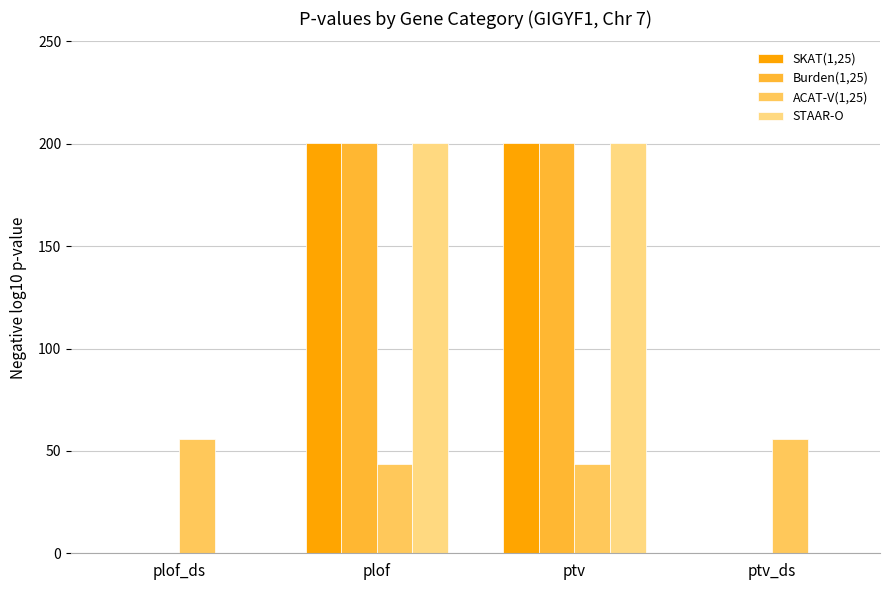

What is the total value across all series at plof_ds?

56.0